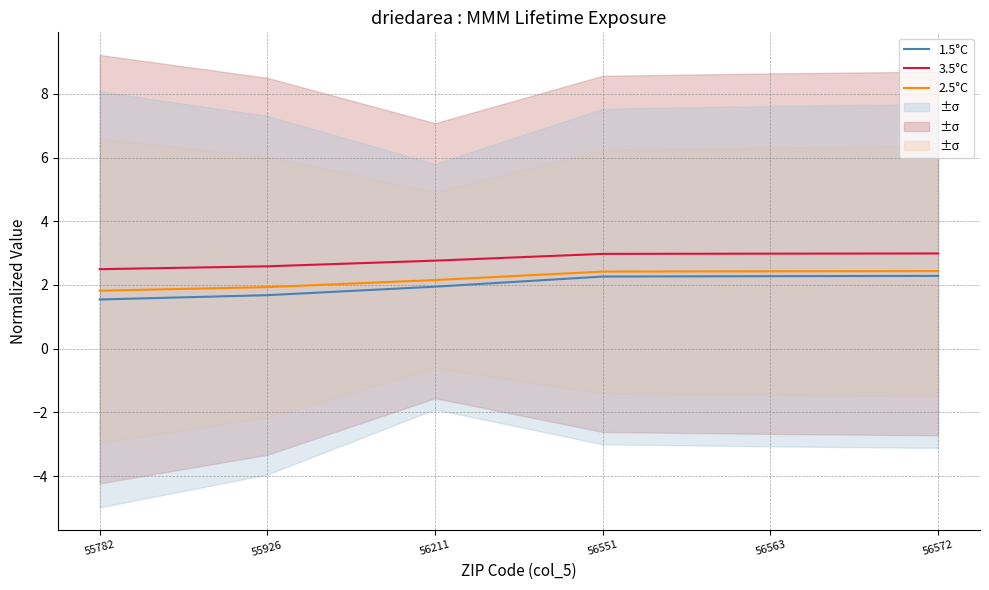

How many lines are shown in the chart?

3